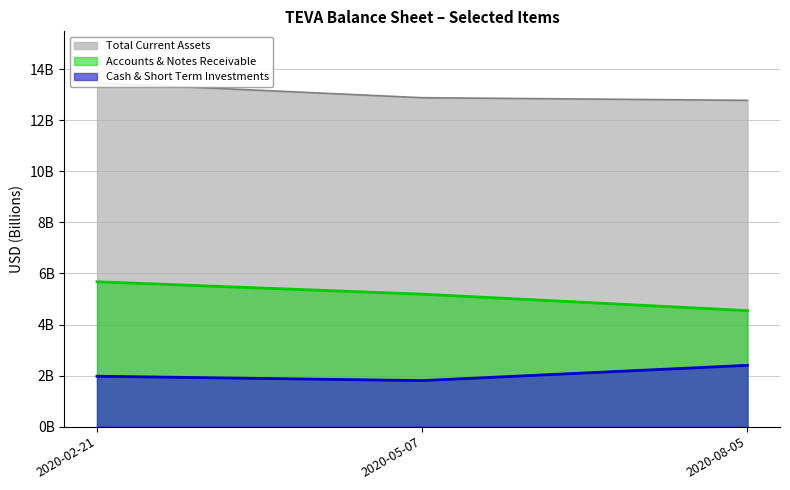

Reading right to left, extract all data points from this chart.

Cash & Short Term Investments: 2.4	1.8	2.0
Accounts & Notes Receivable: 4.5	5.2	5.7
Total Current Assets: 12.8	12.9	13.5